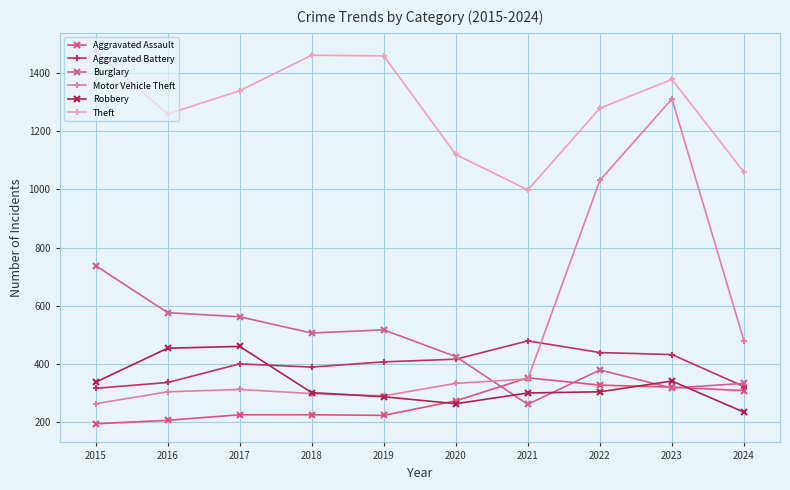

How many interior local peaks does the Motor Vehicle Theft series have?

2